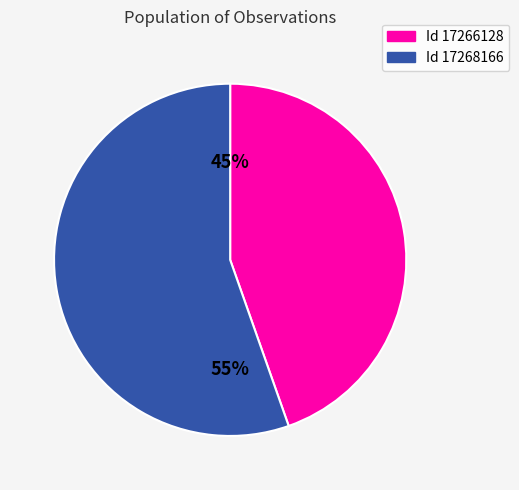

To the nearest percent, what is the average slice percentage?

50%